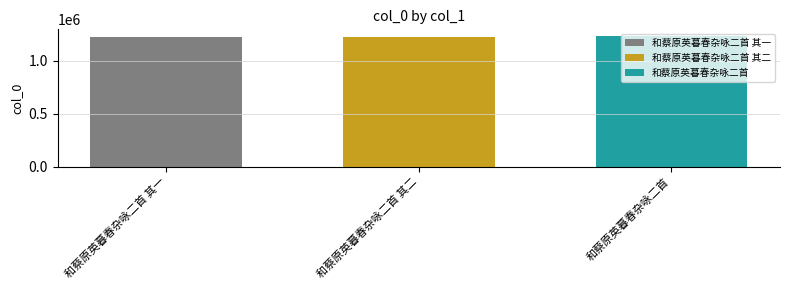

Count the number of data series in this chart.

3